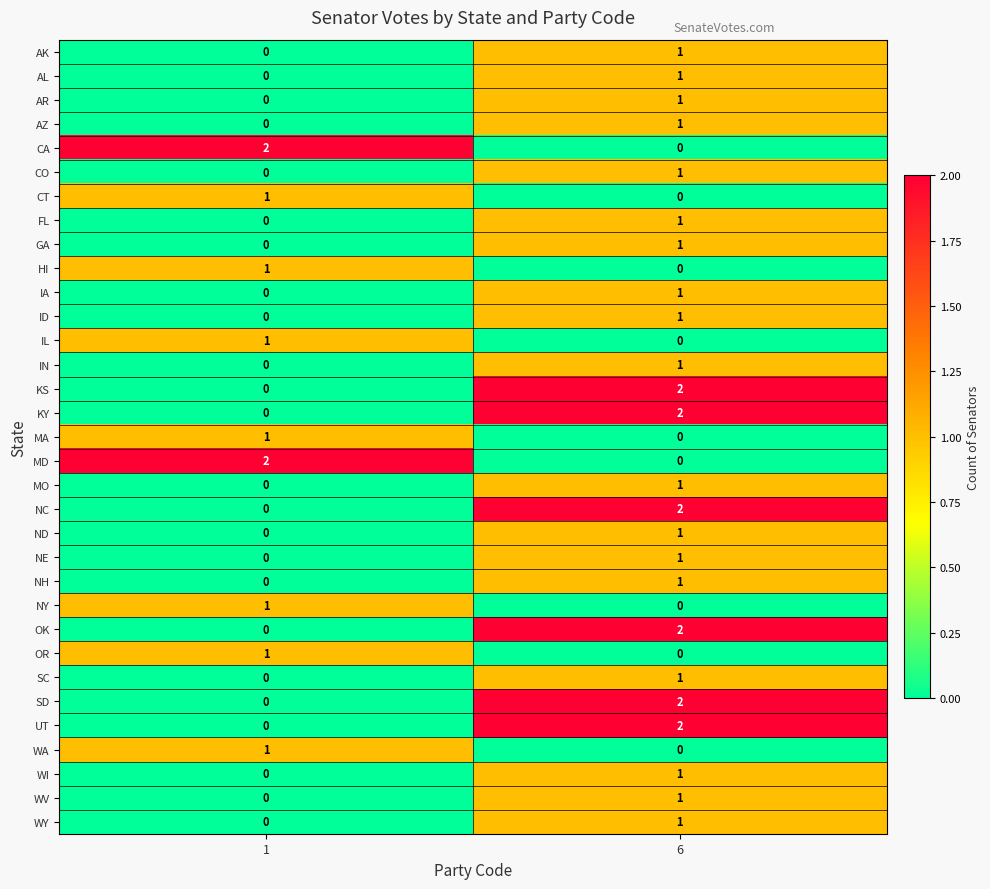

How many data points does each series have?

2